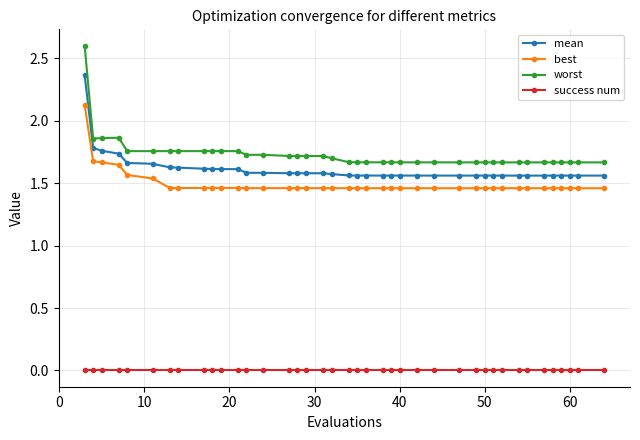

True or false: best and worst cross at least once.

False